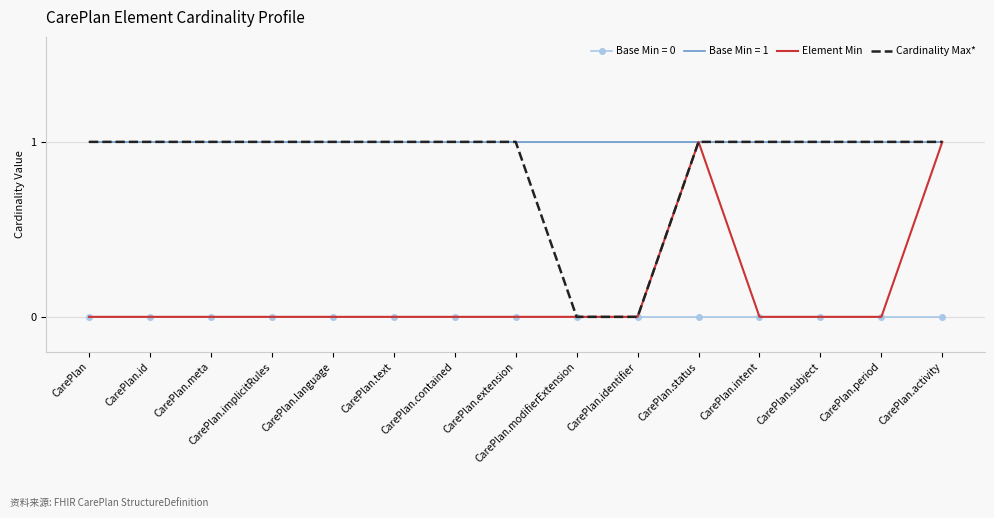

Is the value of Element Min at CarePlan.extension greater than the value of Cardinality Max* at CarePlan.id?

No